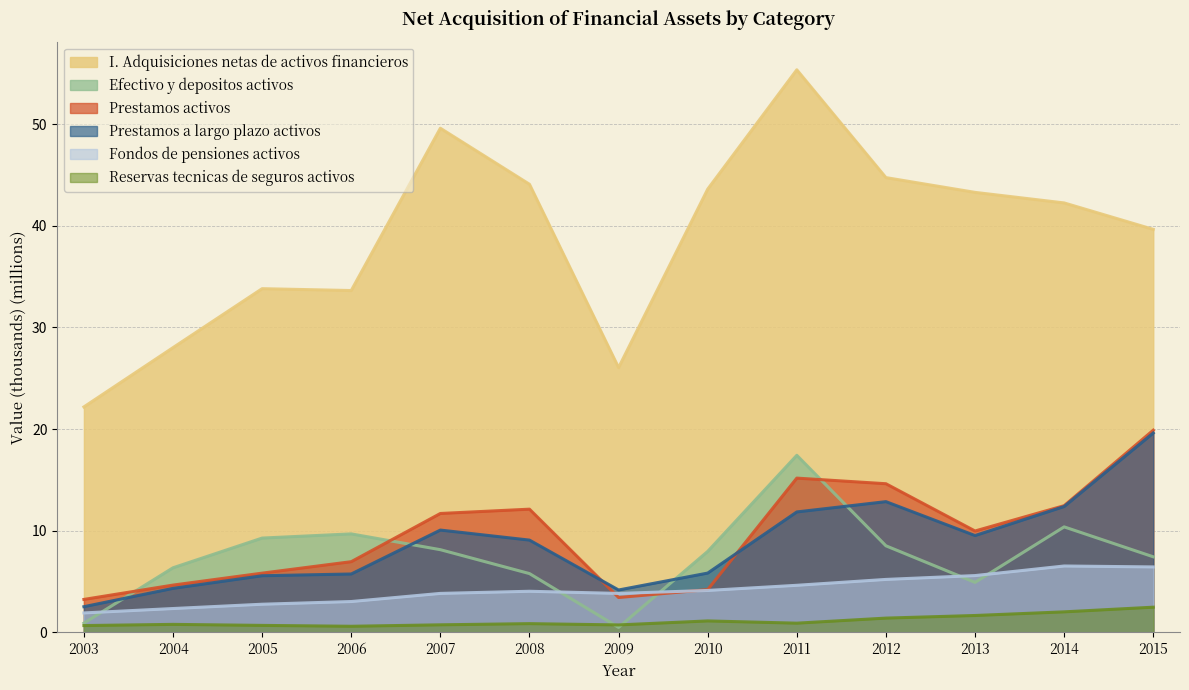

Rank the series by their maximum value, from lowest to highest.

Reservas tecnicas de seguros activos, Fondos de pensiones activos, Efectivo y depositos activos, Prestamos a largo plazo activos, Prestamos activos, I. Adquisiciones netas de activos financieros